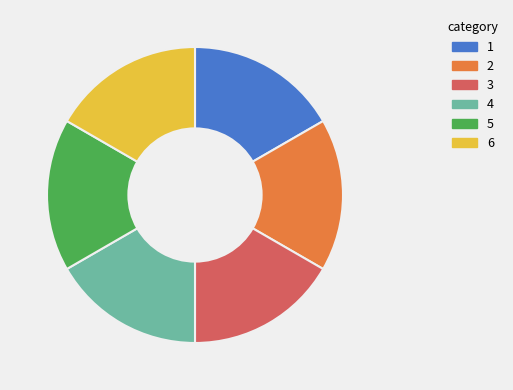

Does any single category account for the majority?

No